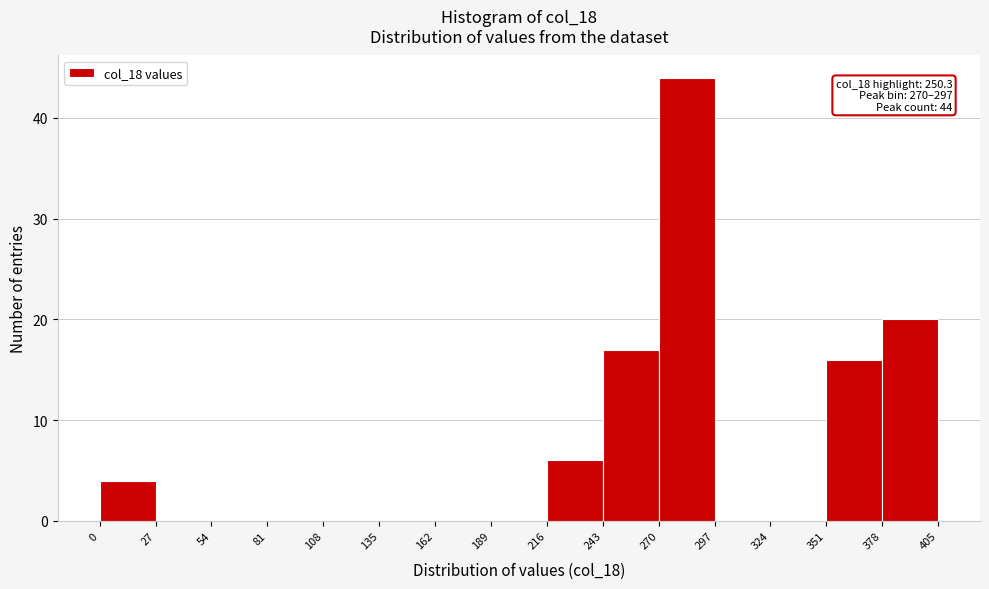

Which range on the x-axis has the tallest bar?

270 to 297